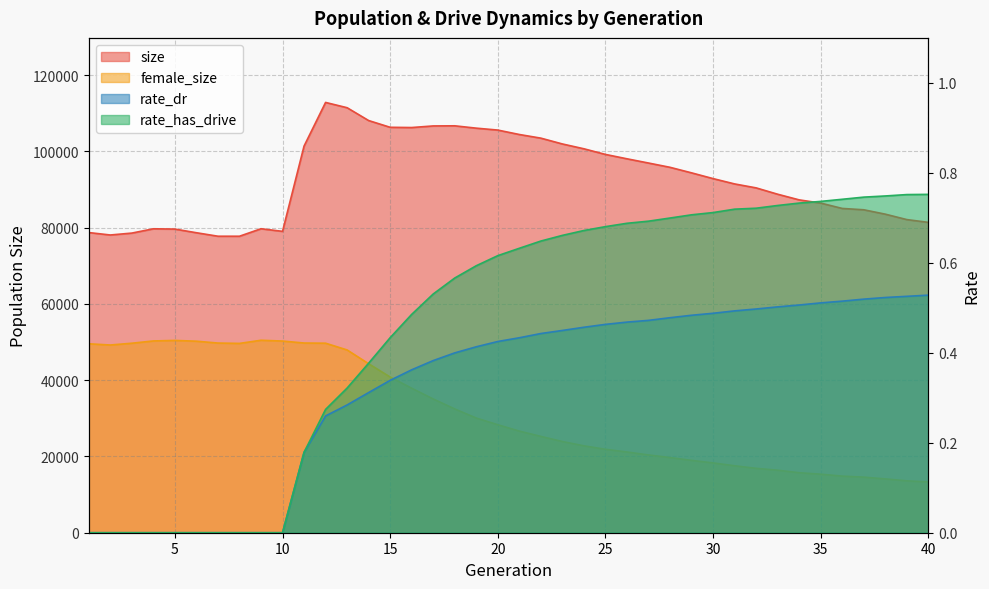

True or false: female_size and rate_has_drive cross at least once.

False